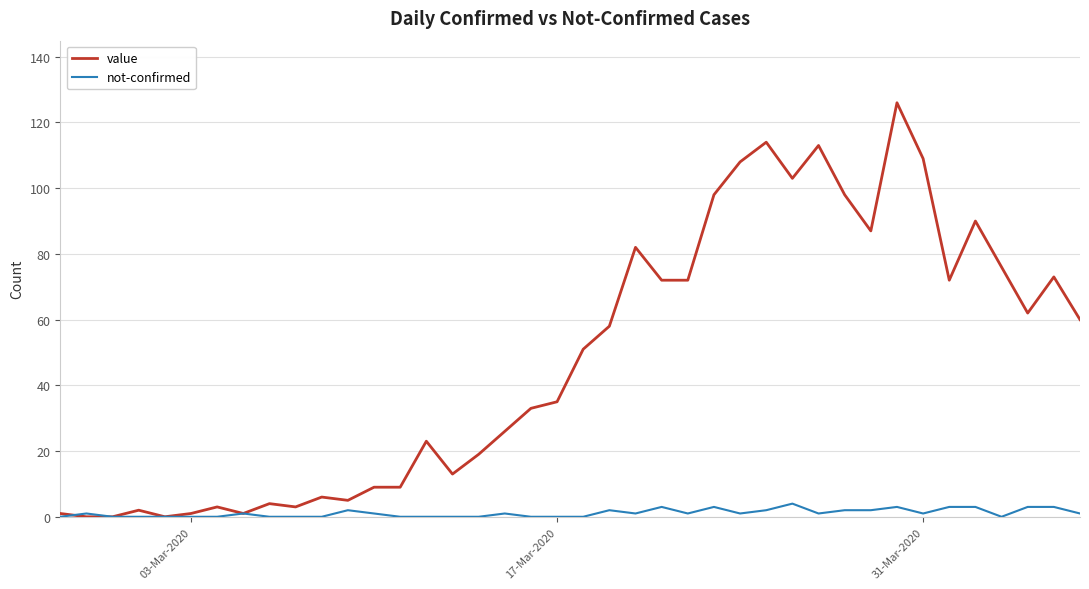

Rank the series by their maximum value, from highest to lowest.

value, not-confirmed